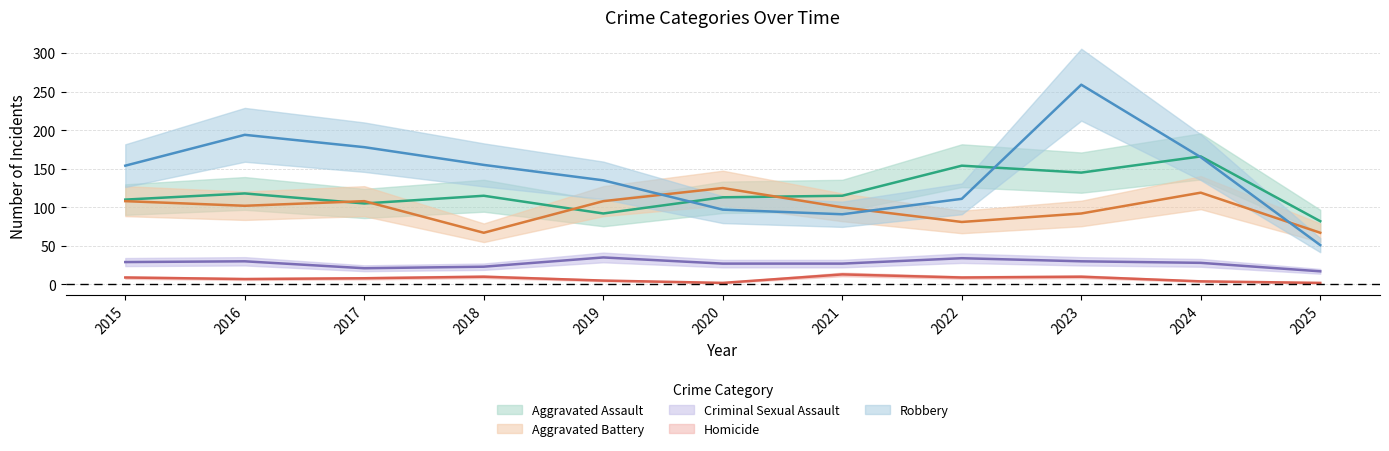

How many categories are shown in the chart?

11